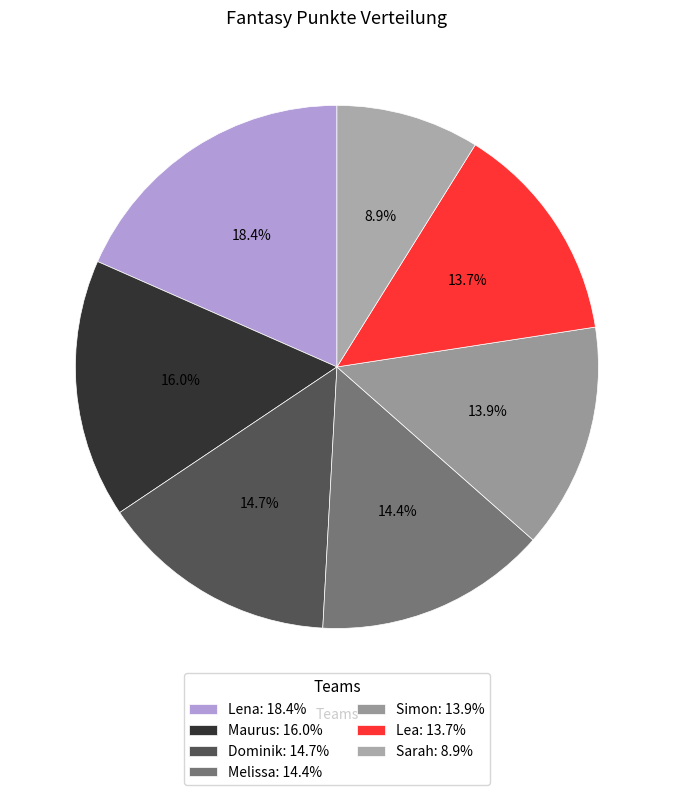

What percentage is NOT represented by Simon?

86.1%